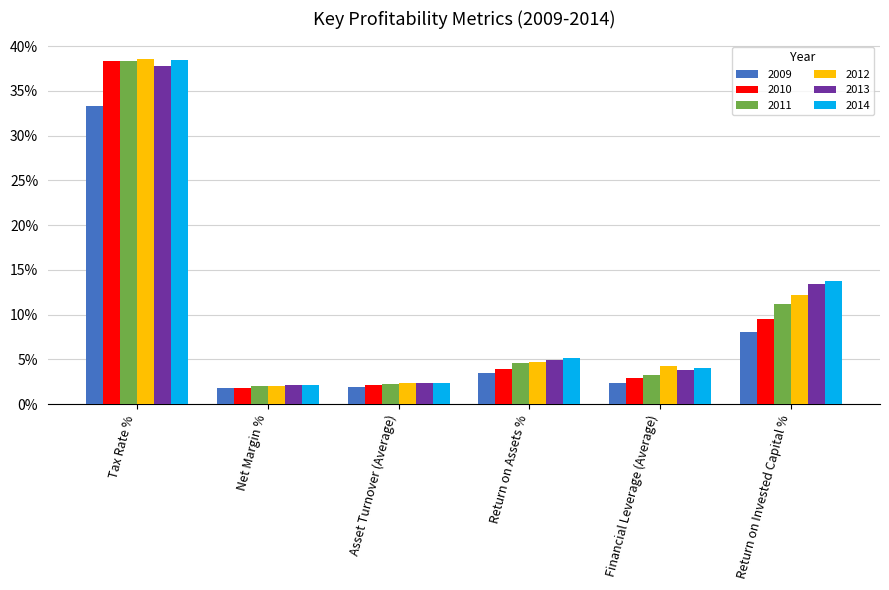

True or false: 2013 has a value of 5.0 at Return on Assets %.

True